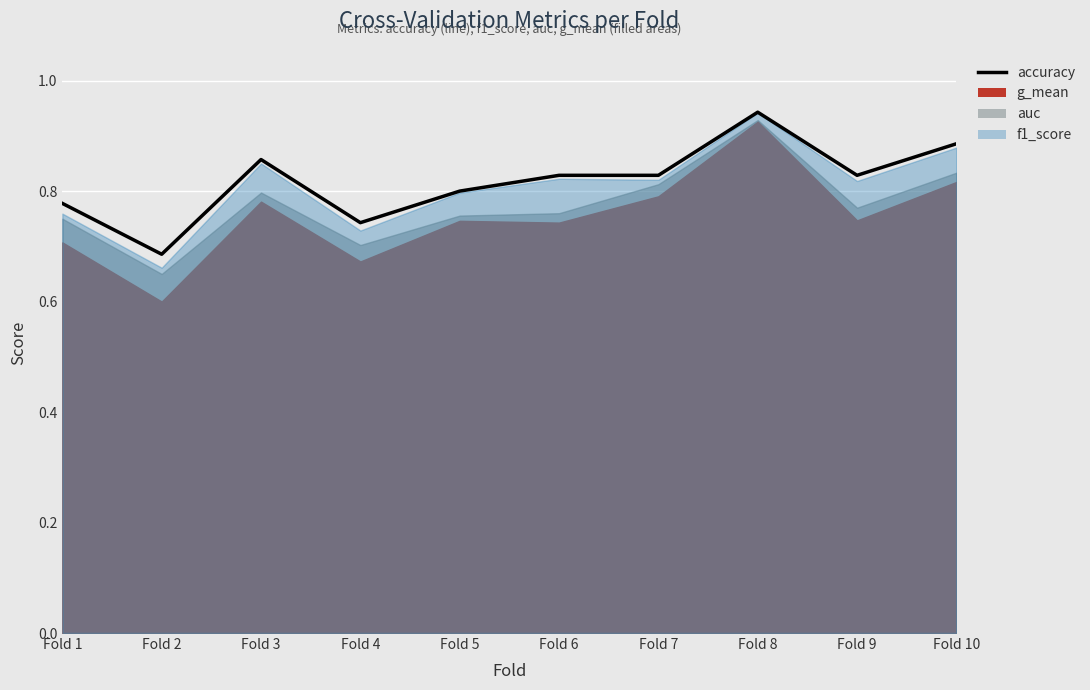

The chart shows a value of 0.3 at Fold 3. True or false?

False